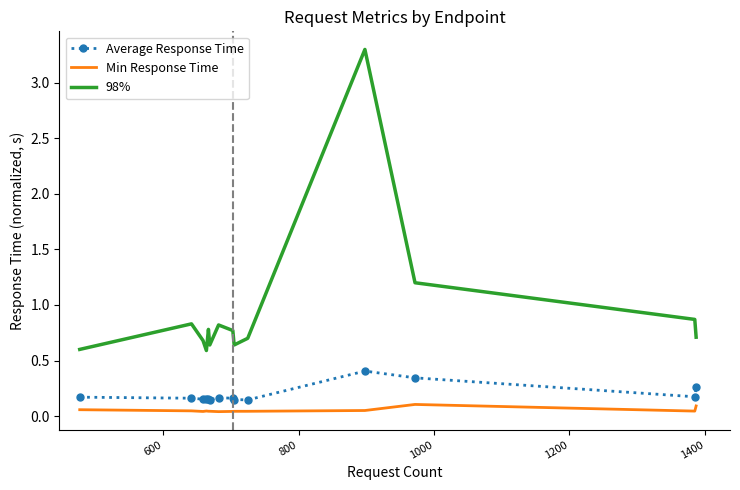

What is the greatest value displayed?

3.3